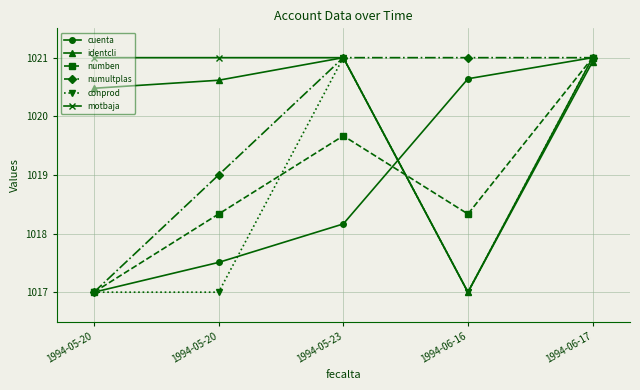

Is the value of numben at 1994-06-17 greater than the value of conprod at 1994-06-16?

Yes